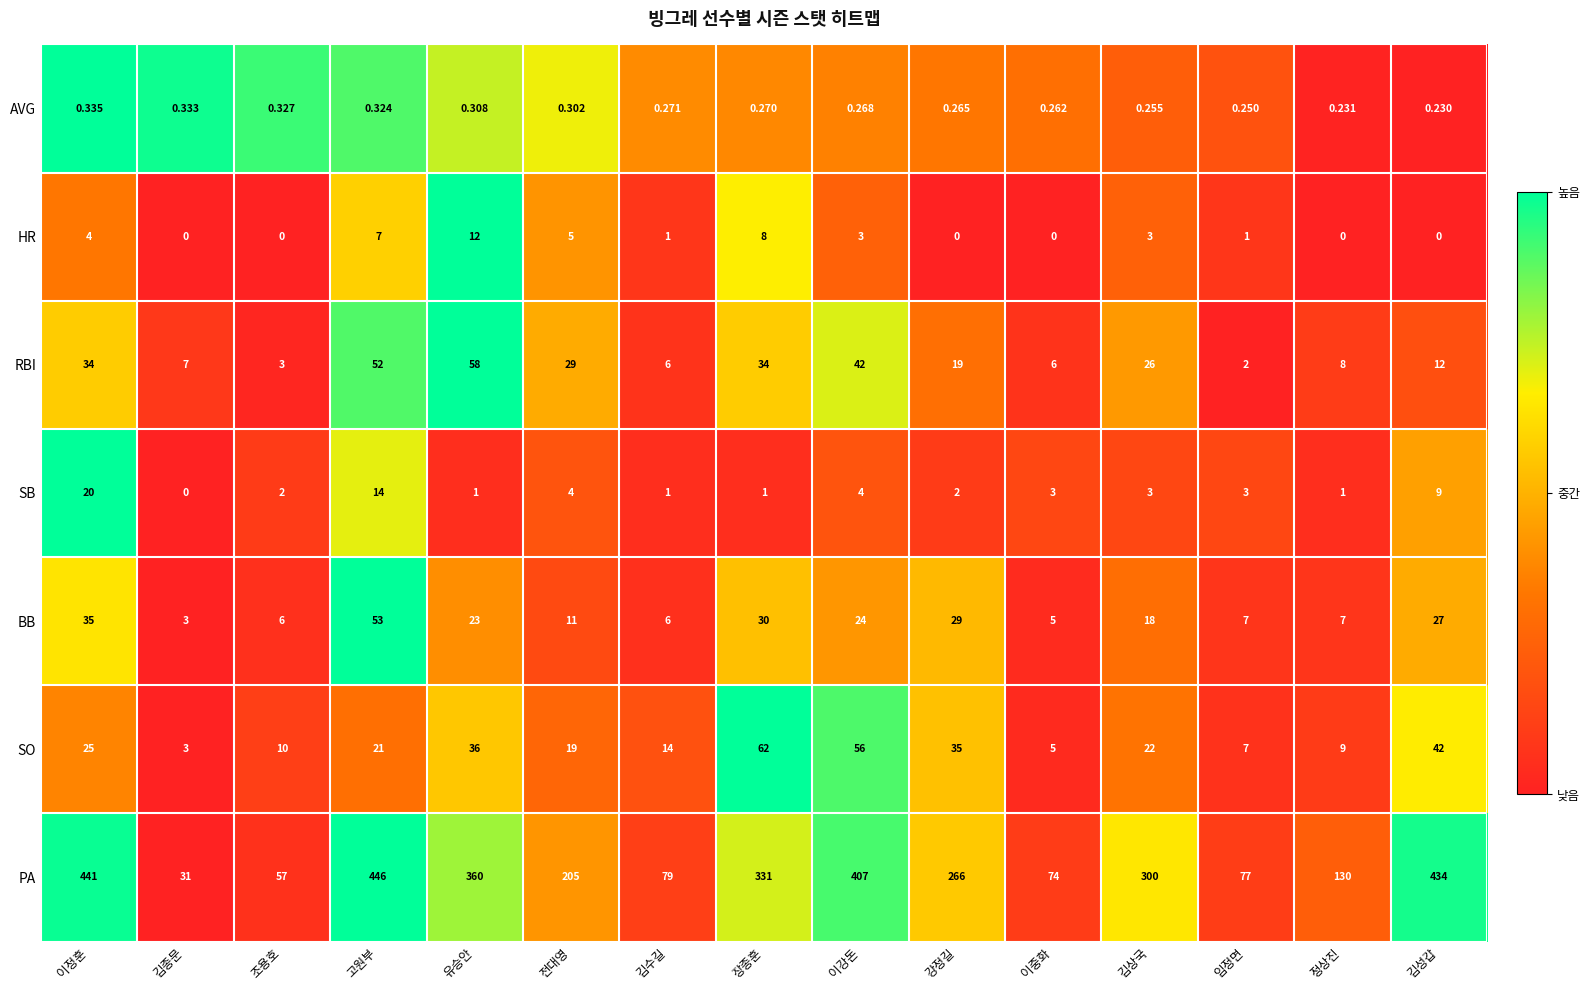

Rank the series by their maximum value, from highest to lowest.

PA, SO, RBI, BB, SB, HR, AVG